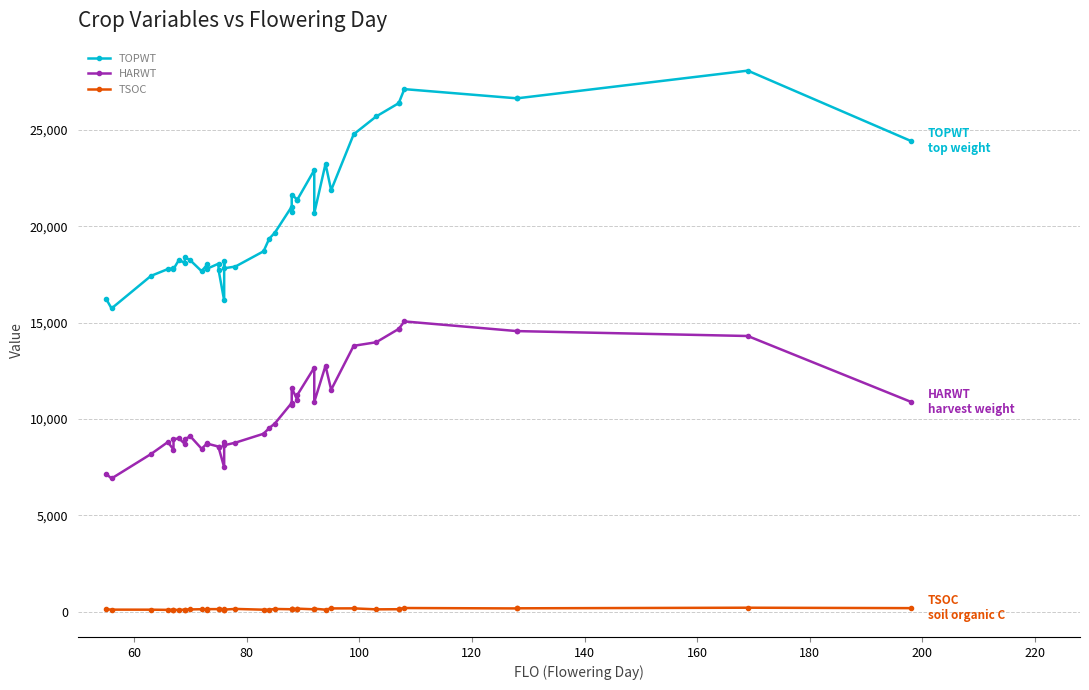

How many series are shown in this chart?

3